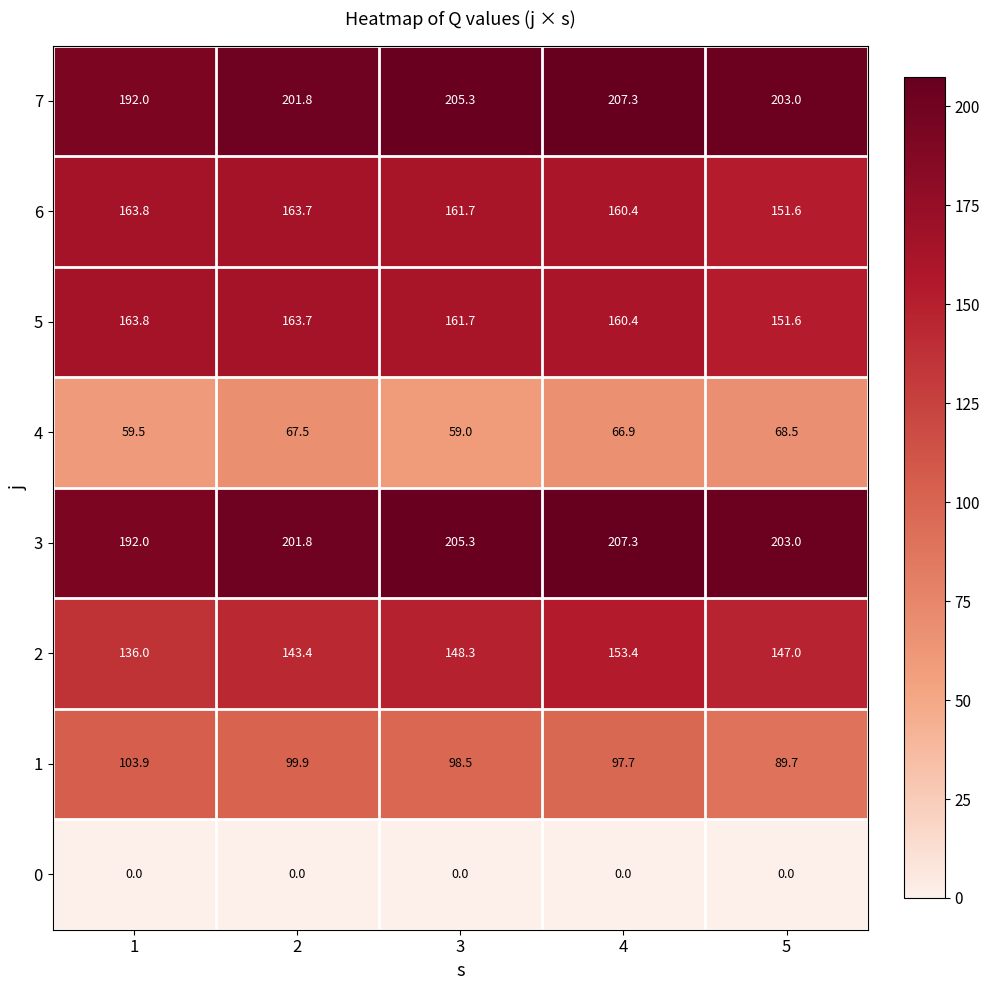

What value does the 3 series have at 4?

207.3